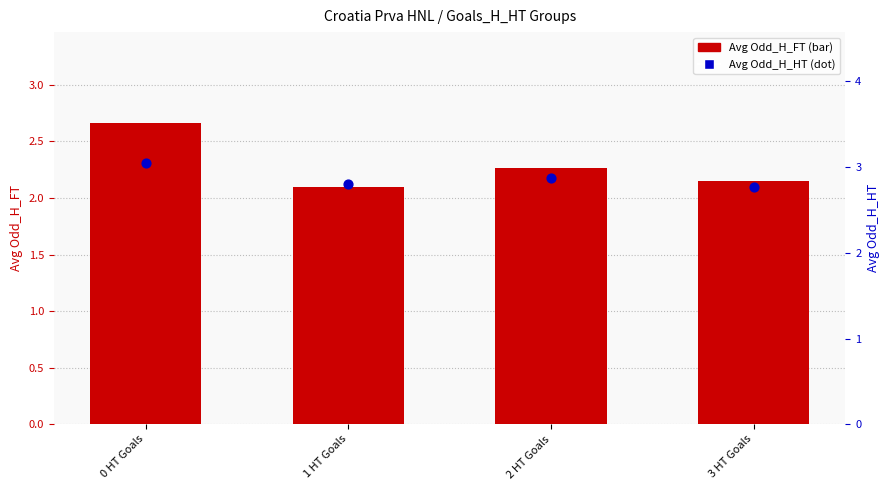

Which series has the largest total across all categories?

Avg Odd_H_HT